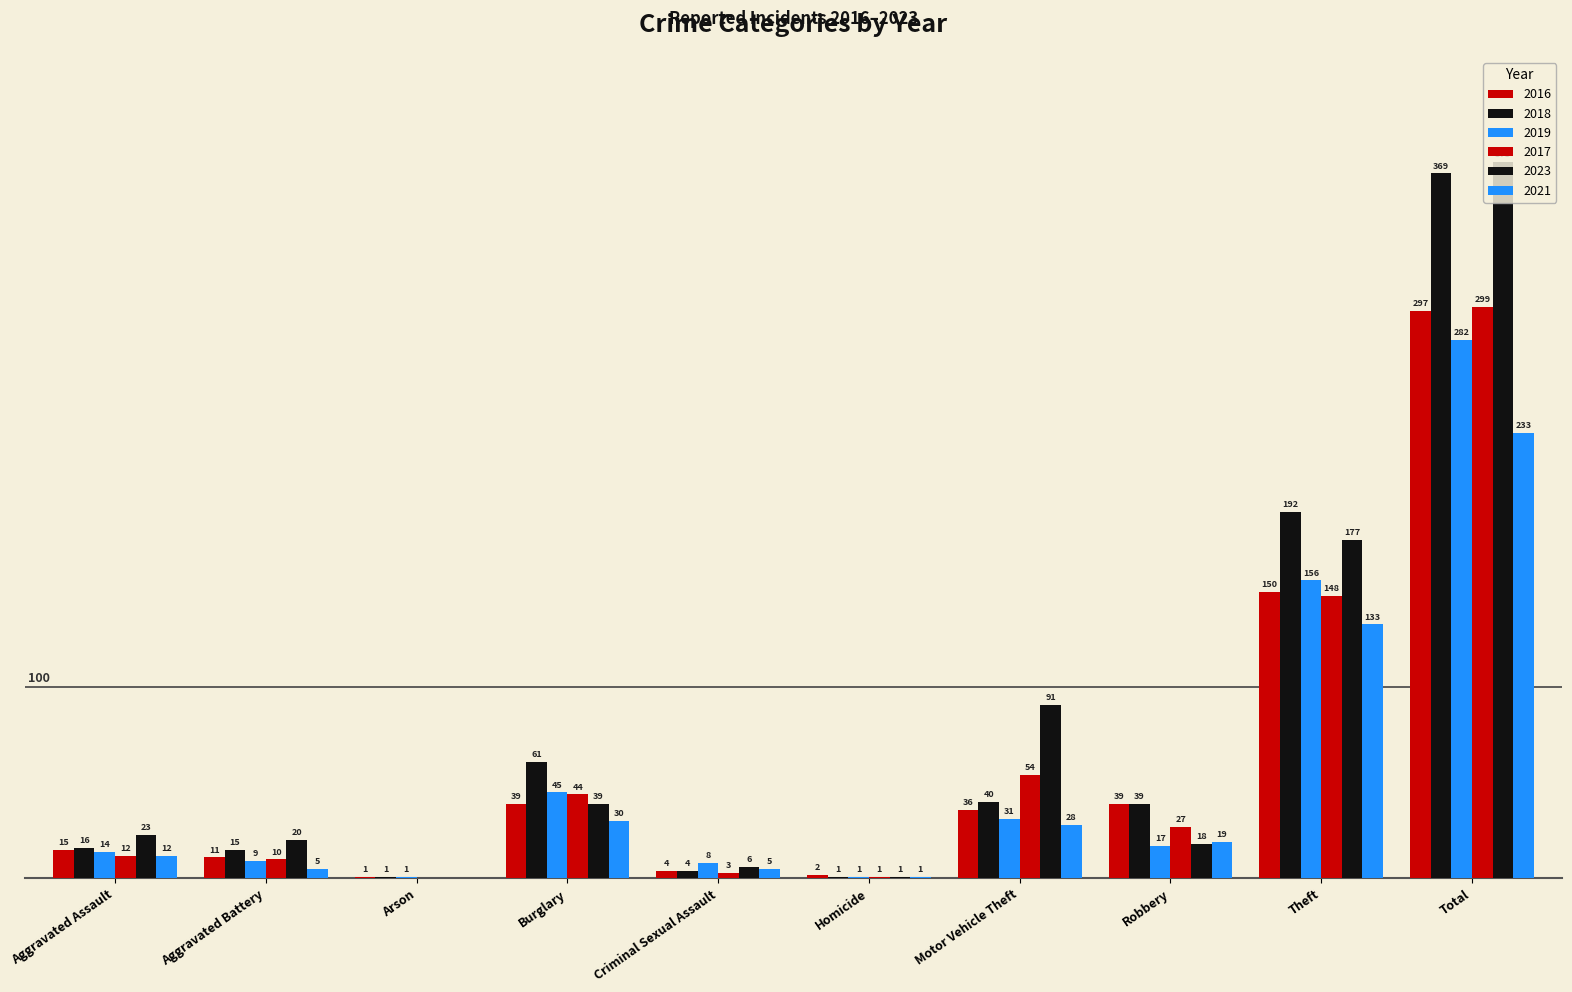

Does the chart contain stacked bars?

No